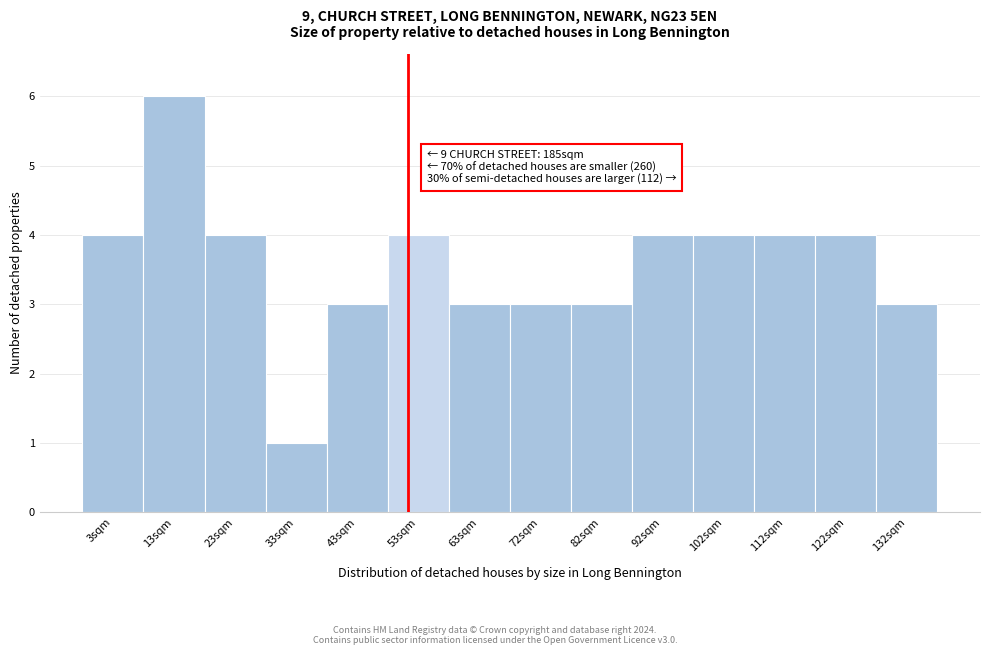

Reading left to right, extract all data points from this chart.

4	6	4	1	3	4	3	3	3	4	4	4	4	3